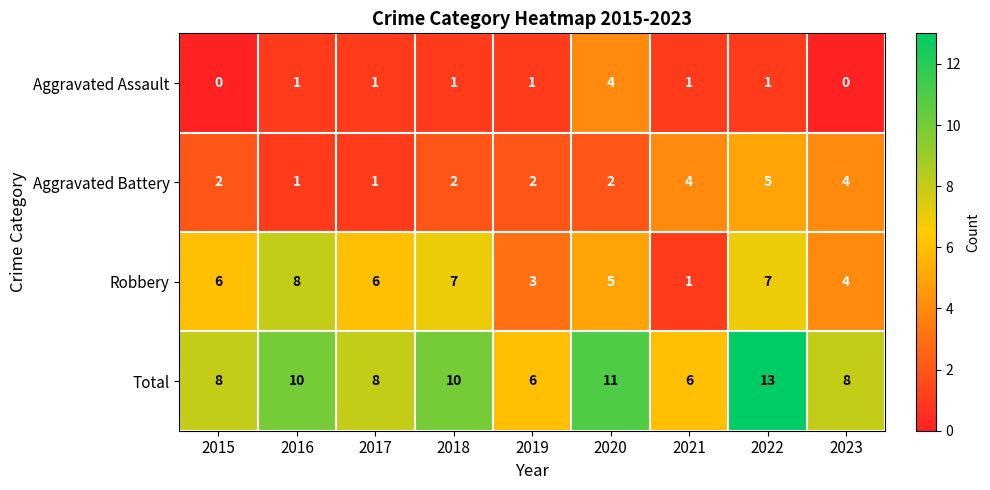

What is the spread (max minus min) of values at 2020?

9